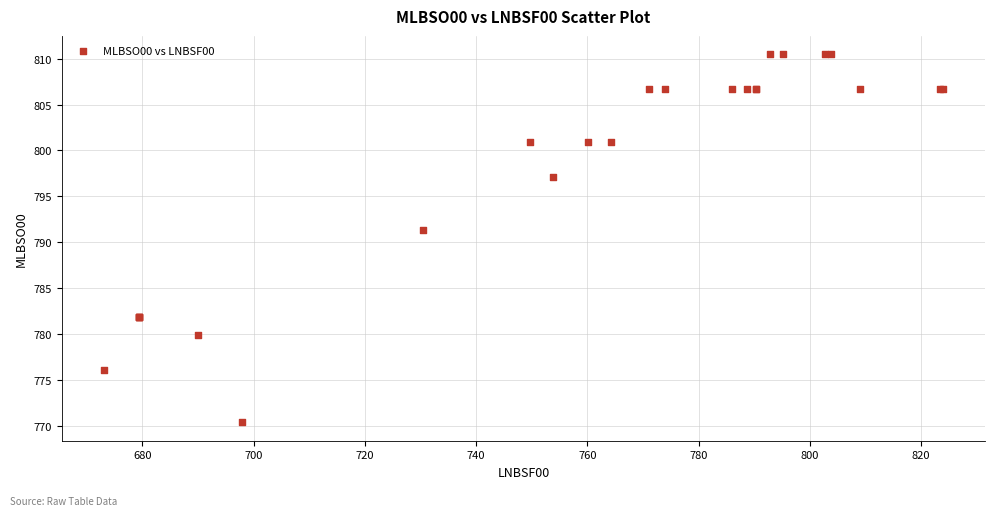

What Y value in the scatter plot is closest to 790?

791.4